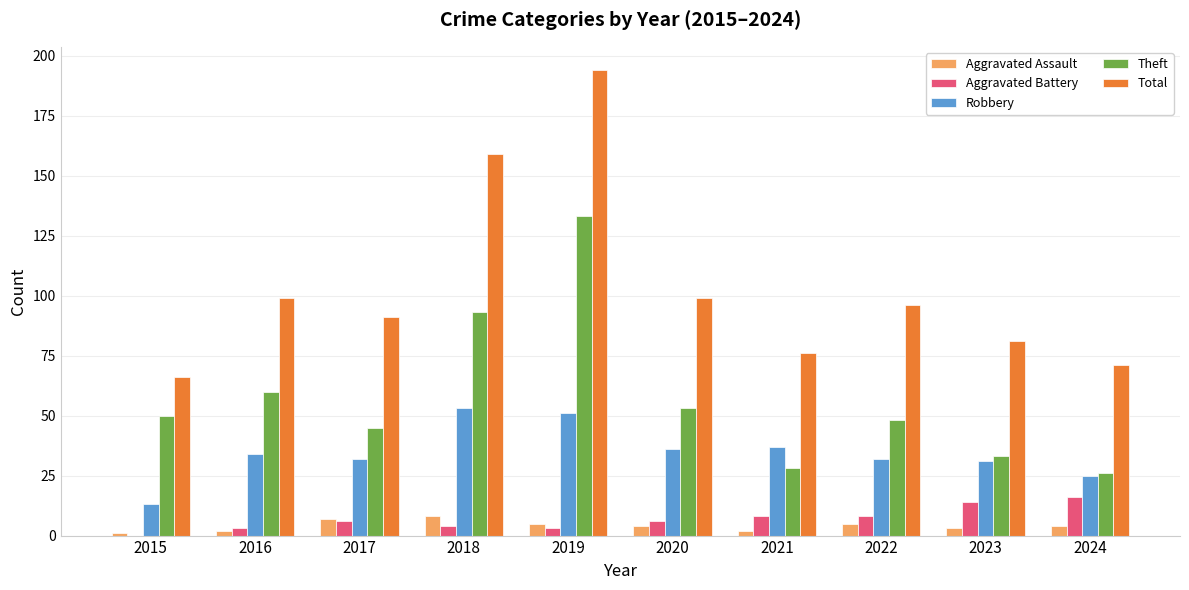

At which category is the sum across all series the highest?

2019